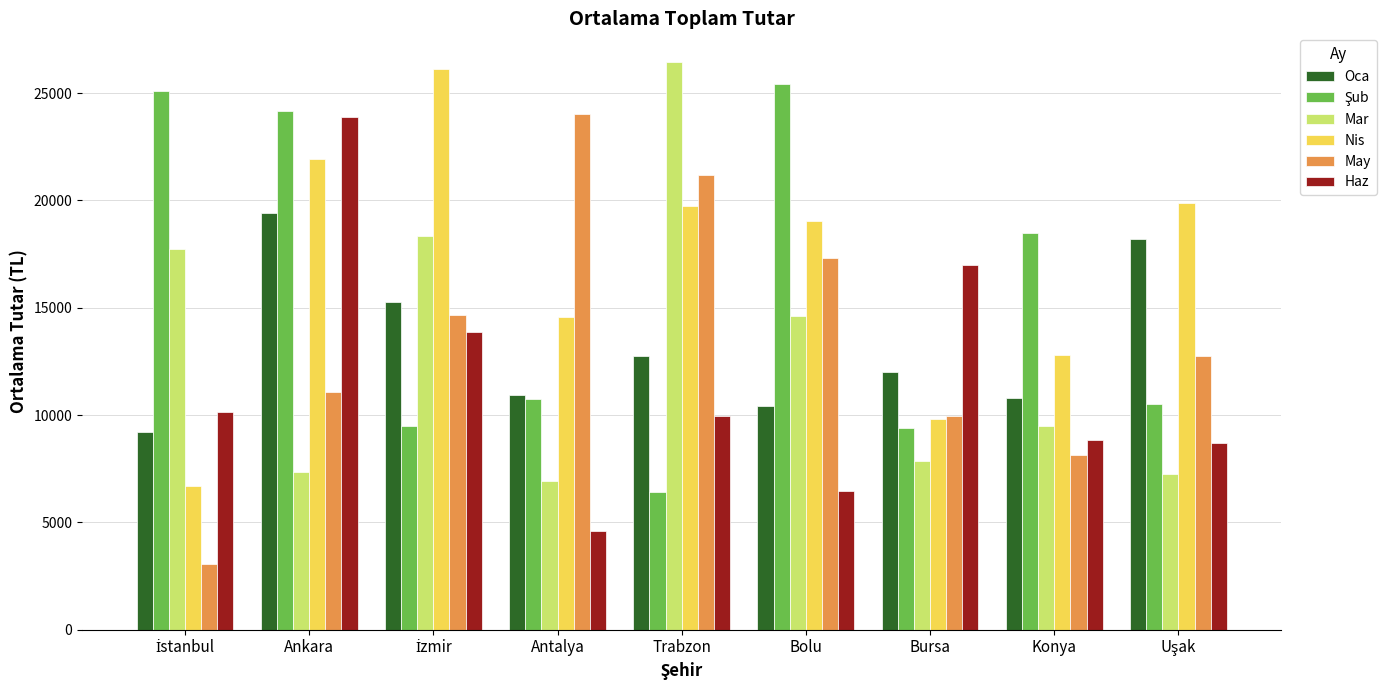

What is the average value of the Haz series?

11490.4